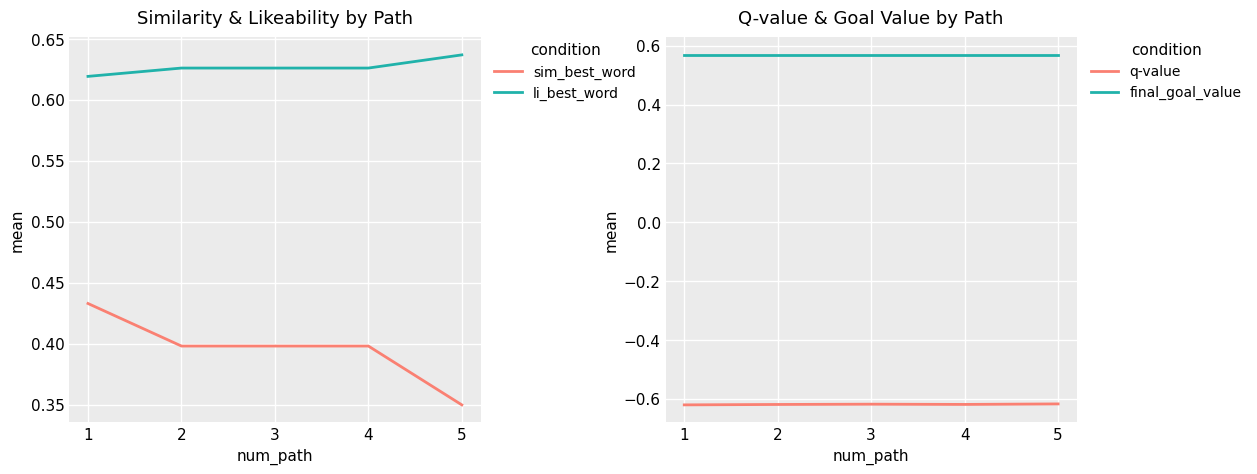

How many lines are shown in the chart?

4